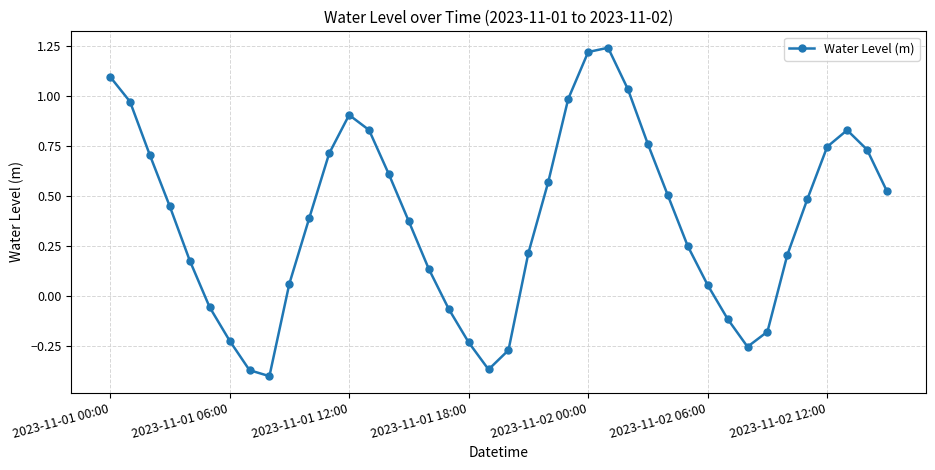

How many interior local valleys (lower than both neighbors) does the data have?

3